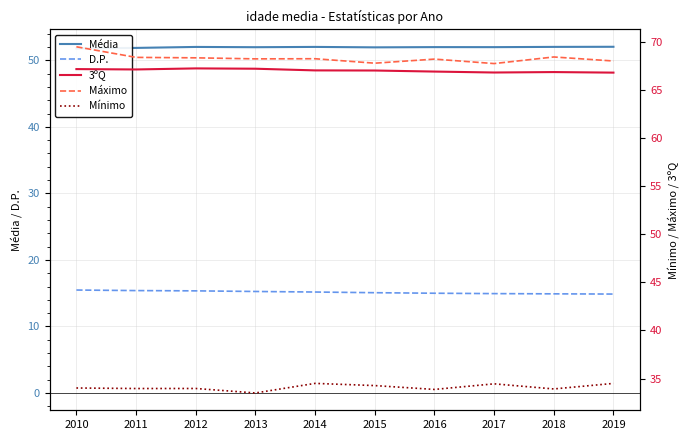

List the labels in order of 3ºQ value, smallest first.

2019, 2017, 2018, 2016, 2015, 2014, 2011, 2010, 2013, 2012